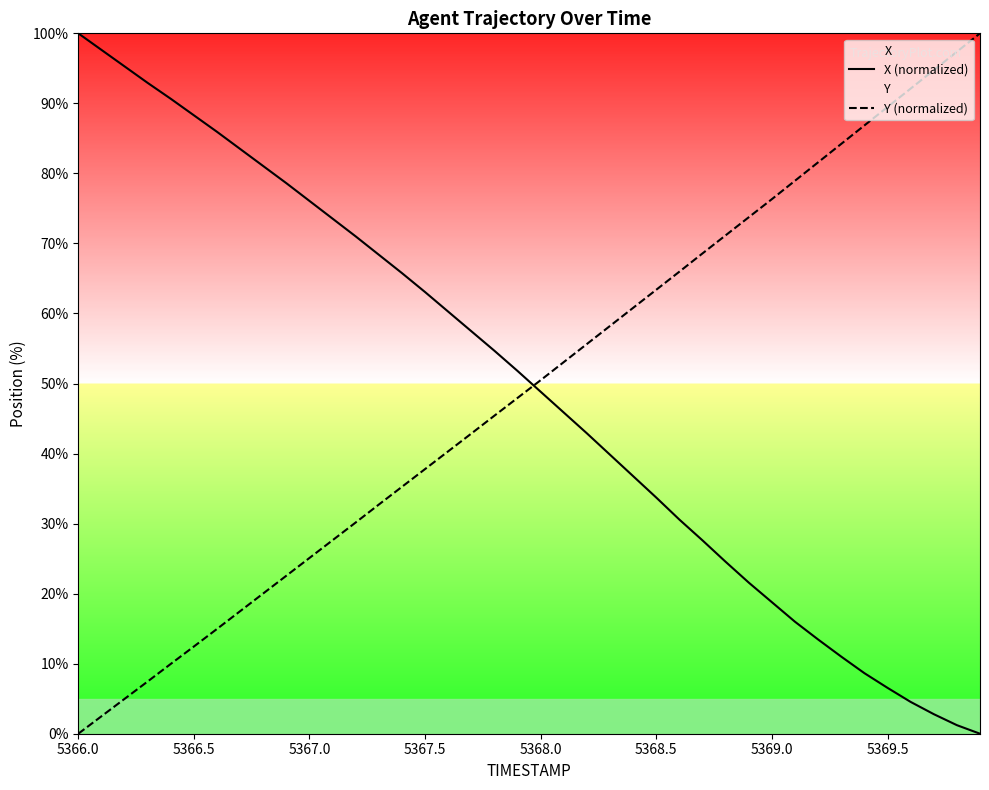

The value of Y (normalized) at 5369.5 is 60.7. True or false?

False